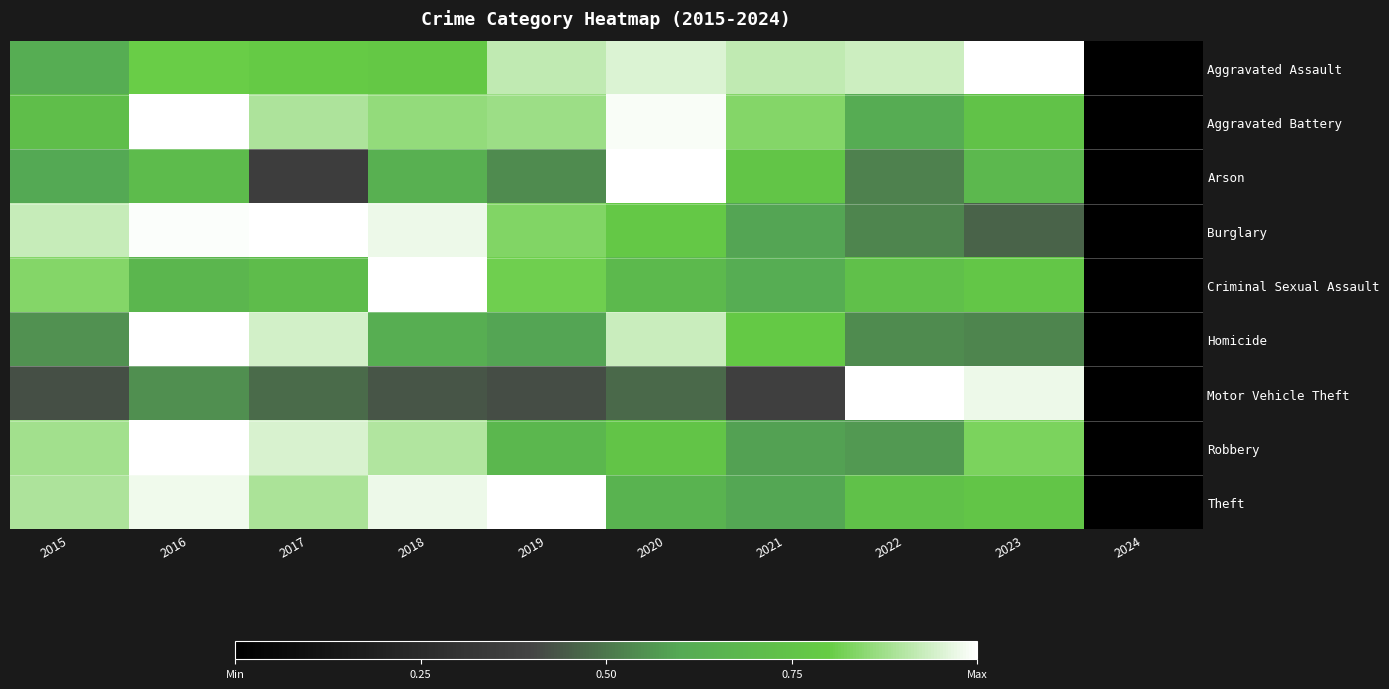

Reading right to left, extract all data points from this chart.

Aggravated Assault: 2024=0.0	2023=1.0	2022=0.9	2021=0.9	2020=0.9	2019=0.9	2018=0.8	2017=0.8	2016=0.8	2015=0.6
Aggravated Battery: 2024=0.0	2023=0.7	2022=0.6	2021=0.8	2020=1.0	2019=0.9	2018=0.9	2017=0.9	2016=1.0	2015=0.7
Arson: 2024=0.0	2023=0.7	2022=0.5	2021=0.8	2020=1.0	2019=0.5	2018=0.6	2017=0.4	2016=0.7	2015=0.6
Burglary: 2024=0.0	2023=0.5	2022=0.5	2021=0.6	2020=0.8	2019=0.8	2018=1.0	2017=1.0	2016=1.0	2015=0.9
Criminal Sexual Assault: 2024=0.0	2023=0.8	2022=0.7	2021=0.6	2020=0.7	2019=0.8	2018=1.0	2017=0.7	2016=0.7	2015=0.8
Homicide: 2024=0.0	2023=0.5	2022=0.5	2021=0.8	2020=0.9	2019=0.6	2018=0.6	2017=0.9	2016=1.0	2015=0.6
Motor Vehicle Theft: 2024=0.0	2023=1.0	2022=1.0	2021=0.4	2020=0.5	2019=0.4	2018=0.4	2017=0.5	2016=0.5	2015=0.4
Robbery: 2024=0.0	2023=0.8	2022=0.6	2021=0.6	2020=0.8	2019=0.7	2018=0.9	2017=0.9	2016=1.0	2015=0.9
Theft: 2024=0.0	2023=0.8	2022=0.7	2021=0.6	2020=0.7	2019=1.0	2018=1.0	2017=0.9	2016=1.0	2015=0.9